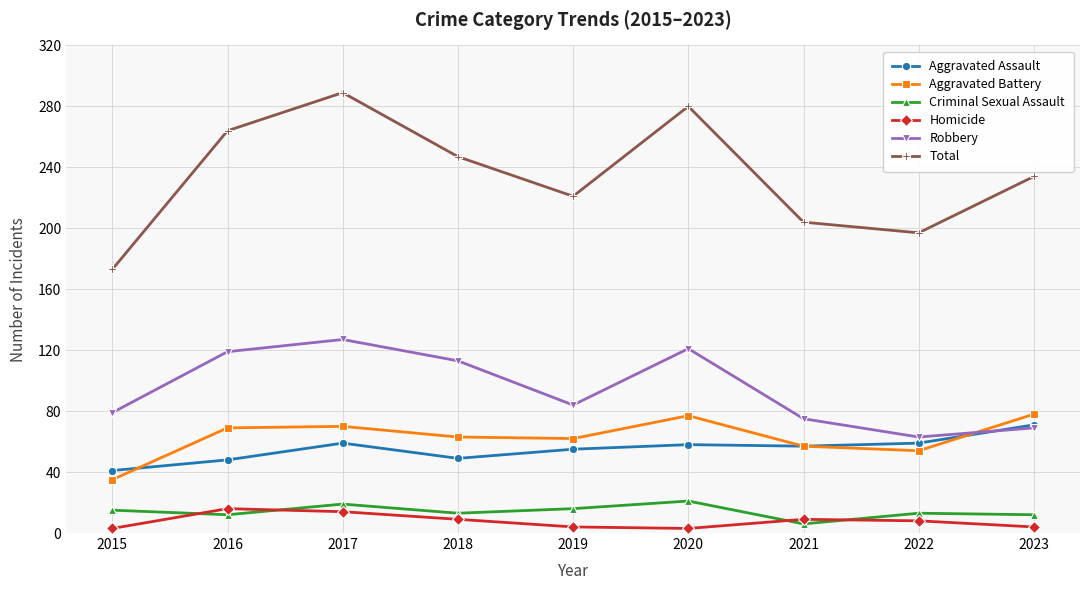

What is the greatest value displayed?

289